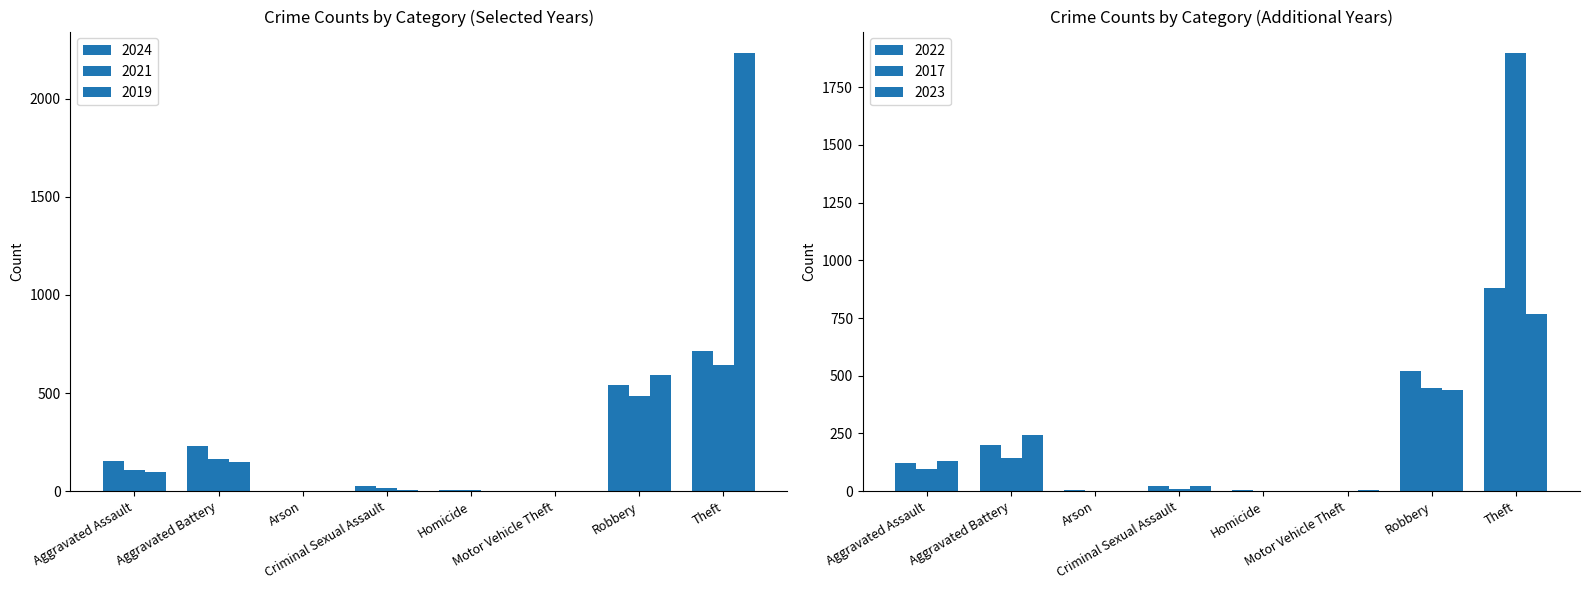

Which series changed the most between Aggravated Battery and Homicide?

2023